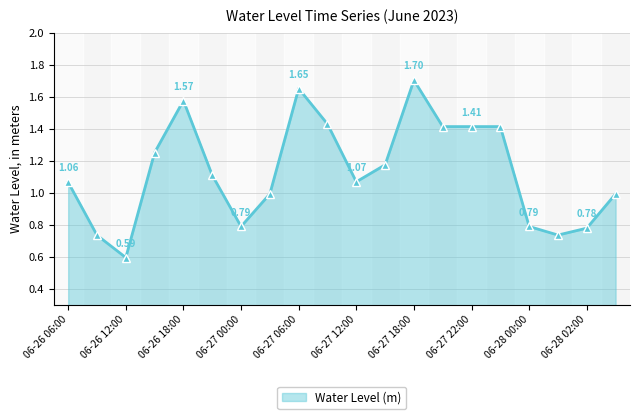

What is the sum of all values?

22.6